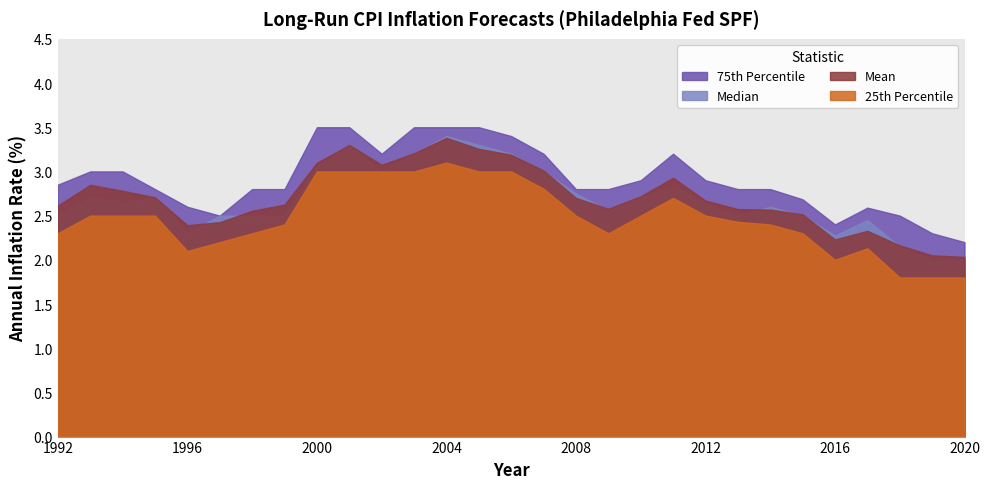

Where does the Median series first go above 2?

1992